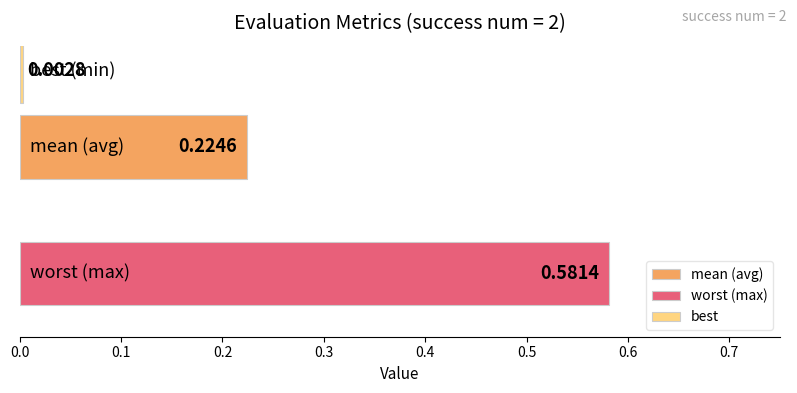

Which series has the widest spread of values?

mean (avg)